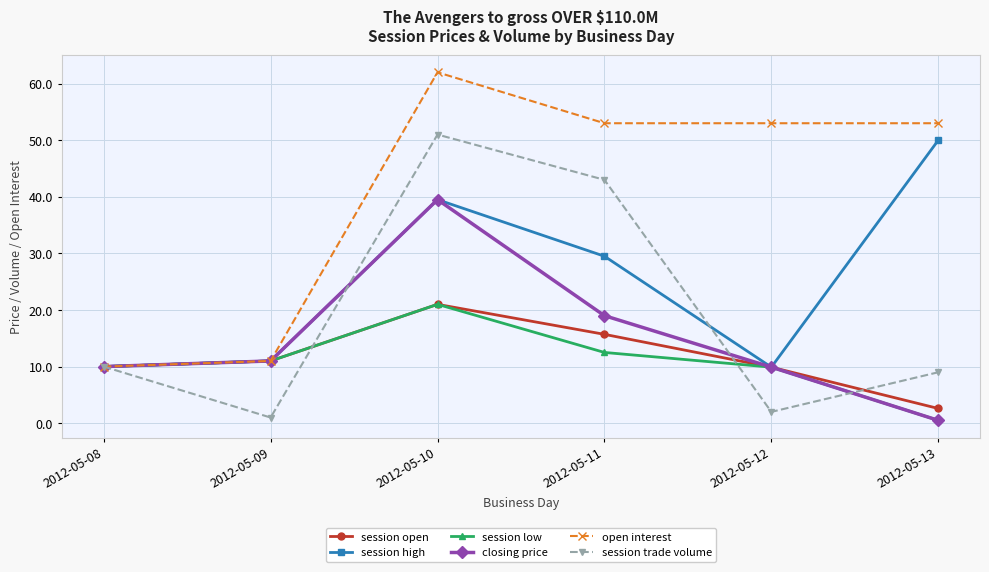

What is the maximum value for session high?

50.0